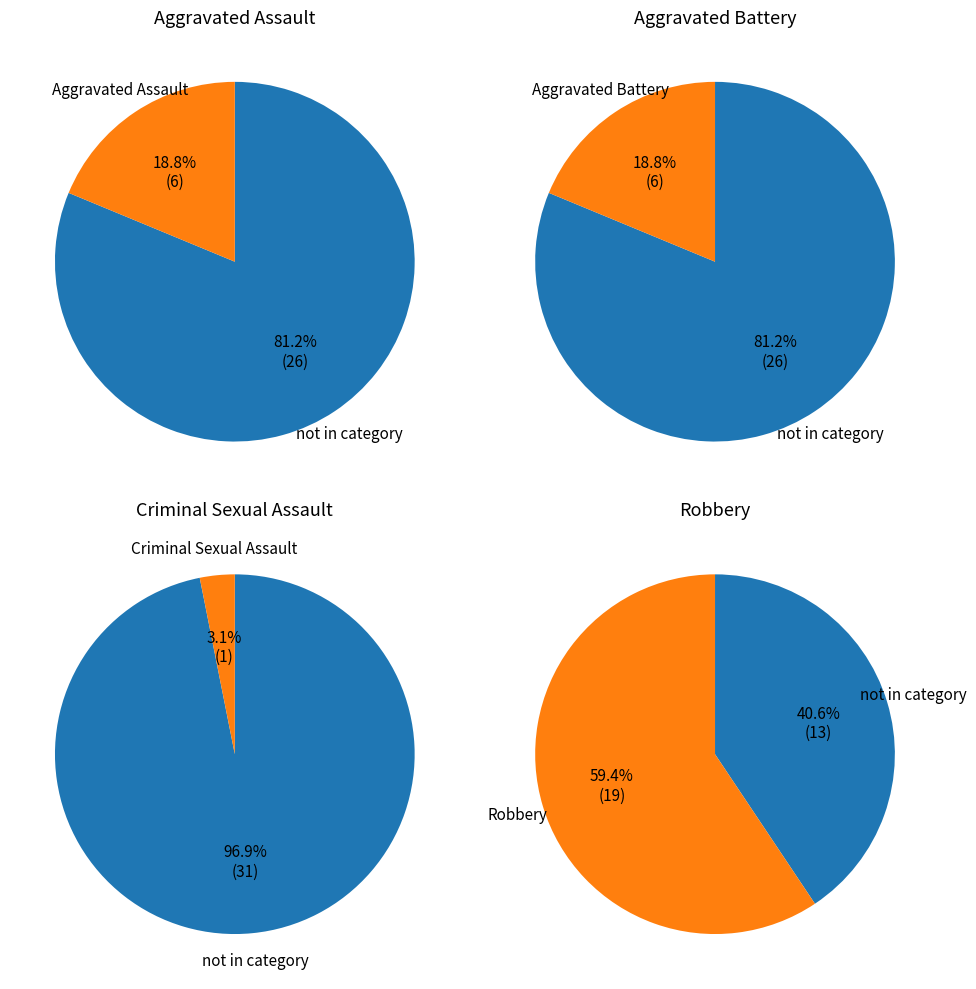

To the nearest percent, what percentage of the pie is Aggravated Assault?

19%